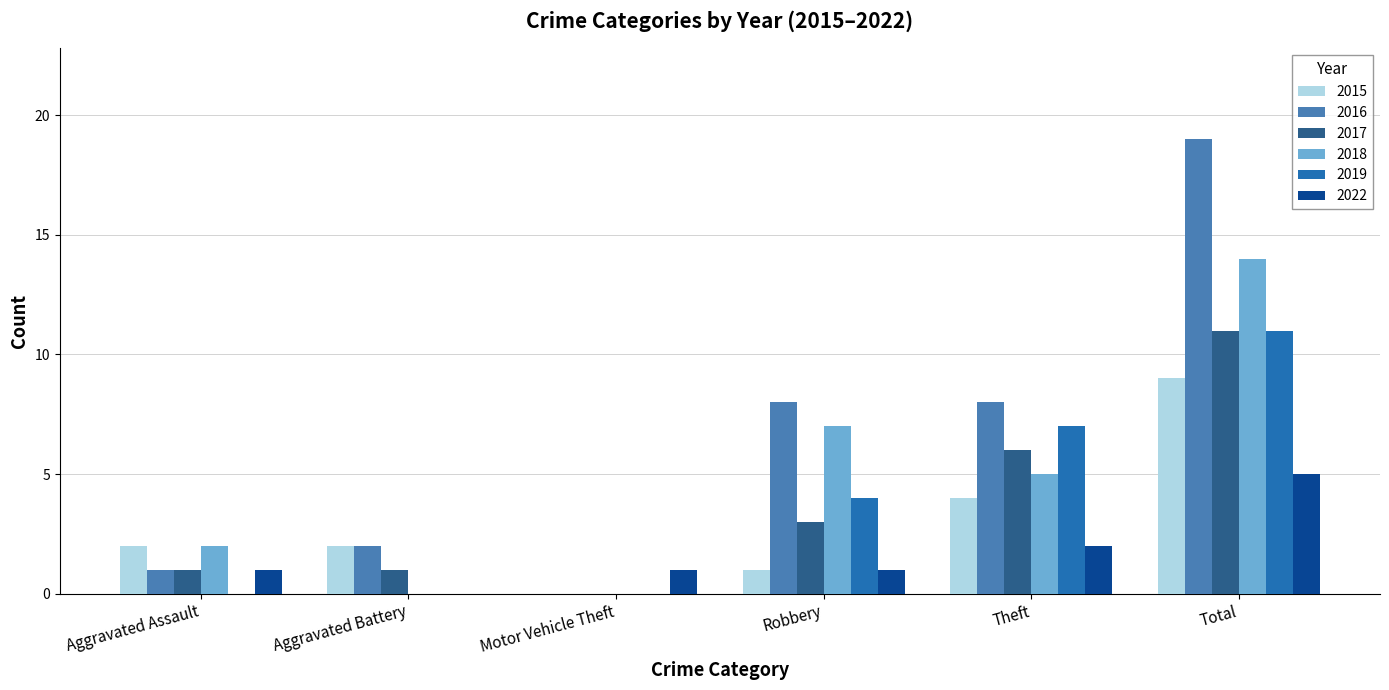

Is it true that 2018 equals 0 at Motor Vehicle Theft?

True